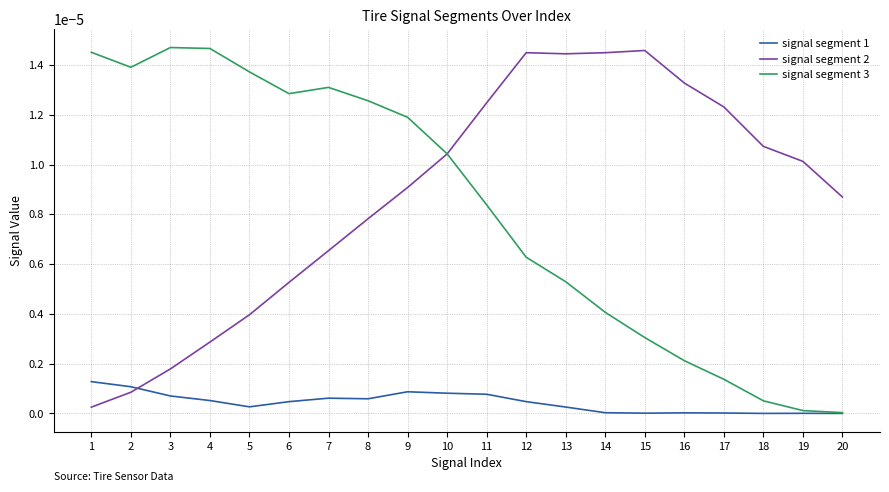

How many intersections are there between signal segment 2 and signal segment 1?

1